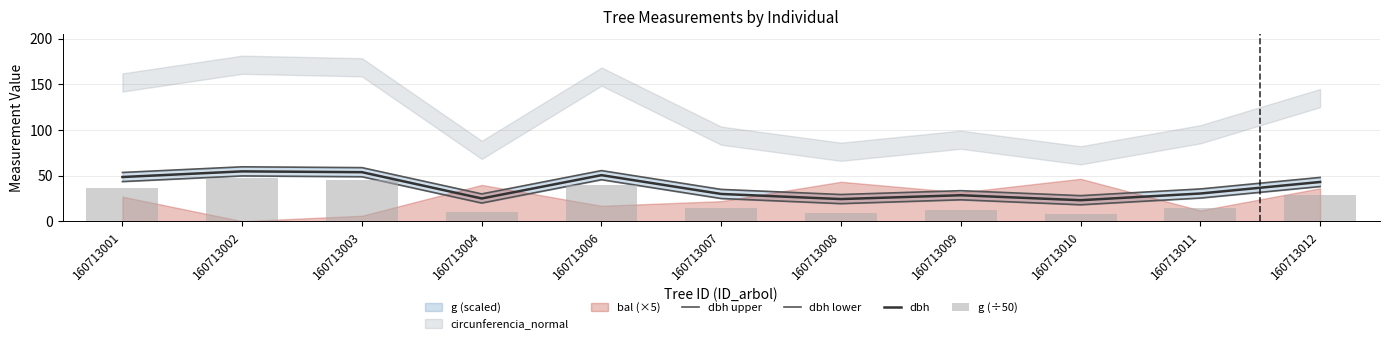

At which label does dbh upper reach its peak?

160713002